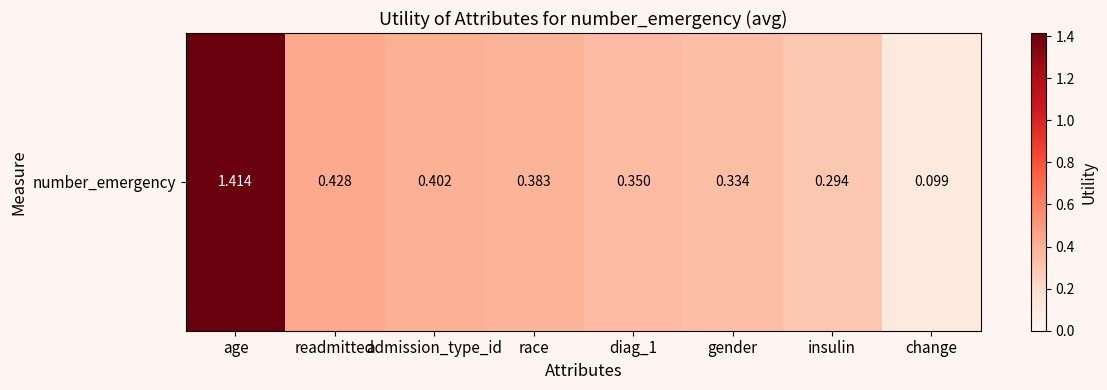

What is the minimum value shown in the chart?

0.1